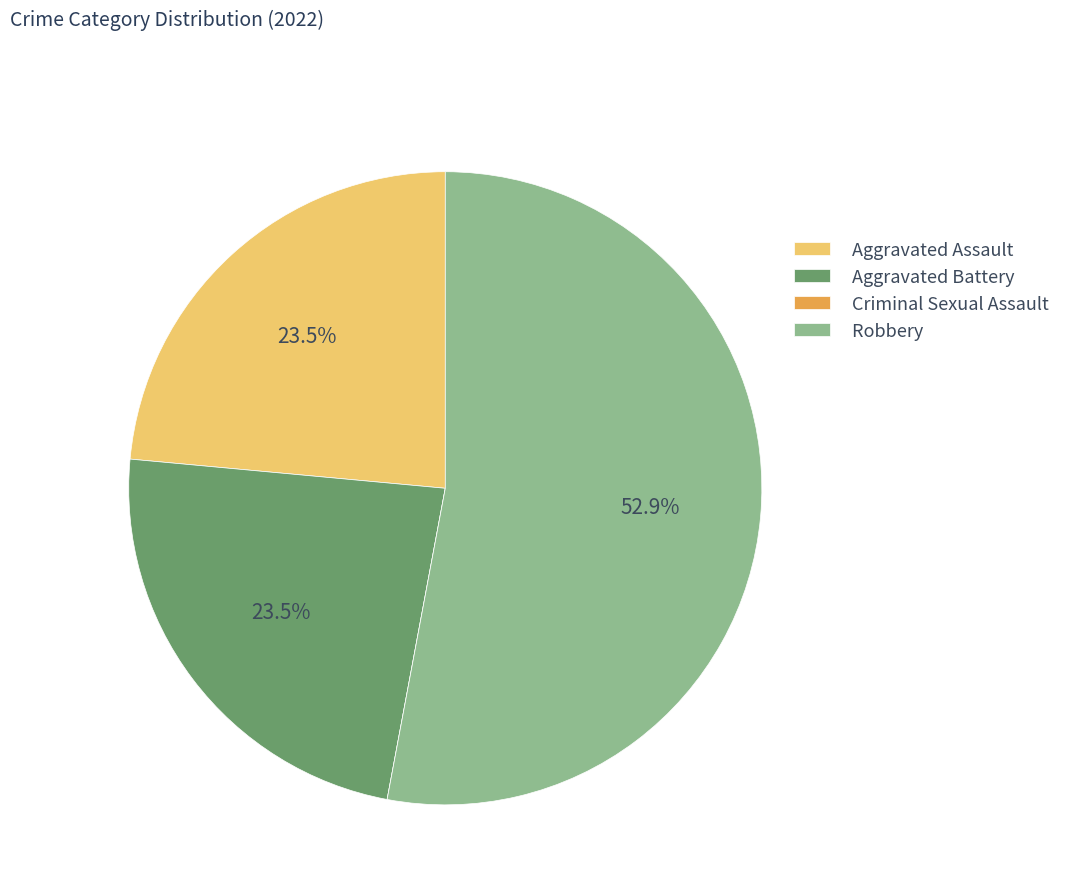

To the nearest percent, what is the average slice percentage?

25%